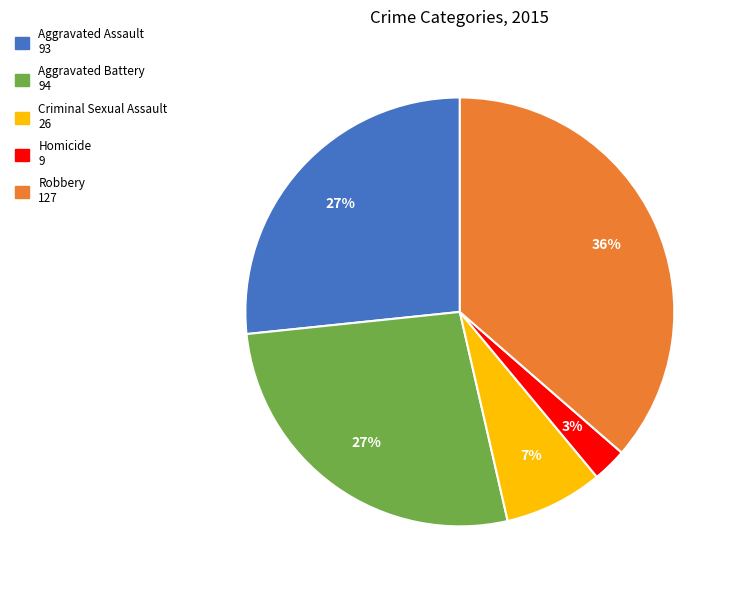

To the nearest percent, what is the combined percentage of Homicide and Robbery?

39%